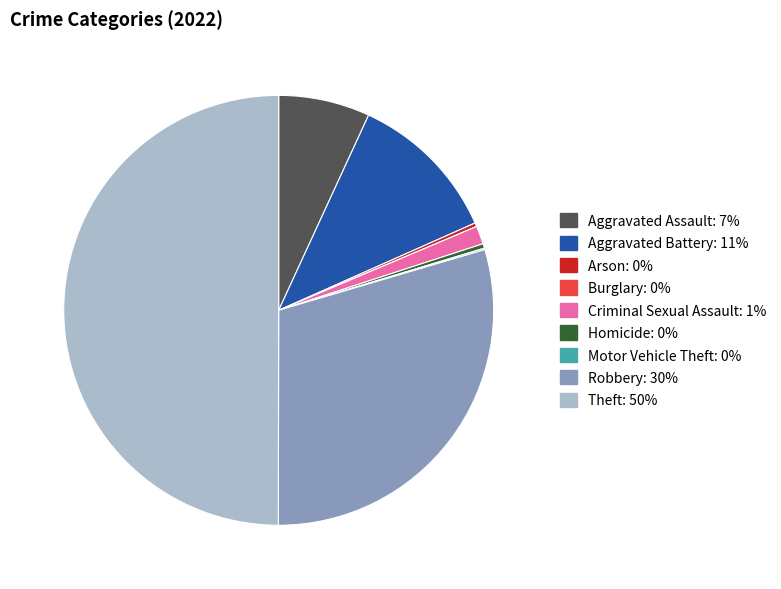

Combined, do Theft and Robbery account for over 50%?

Yes